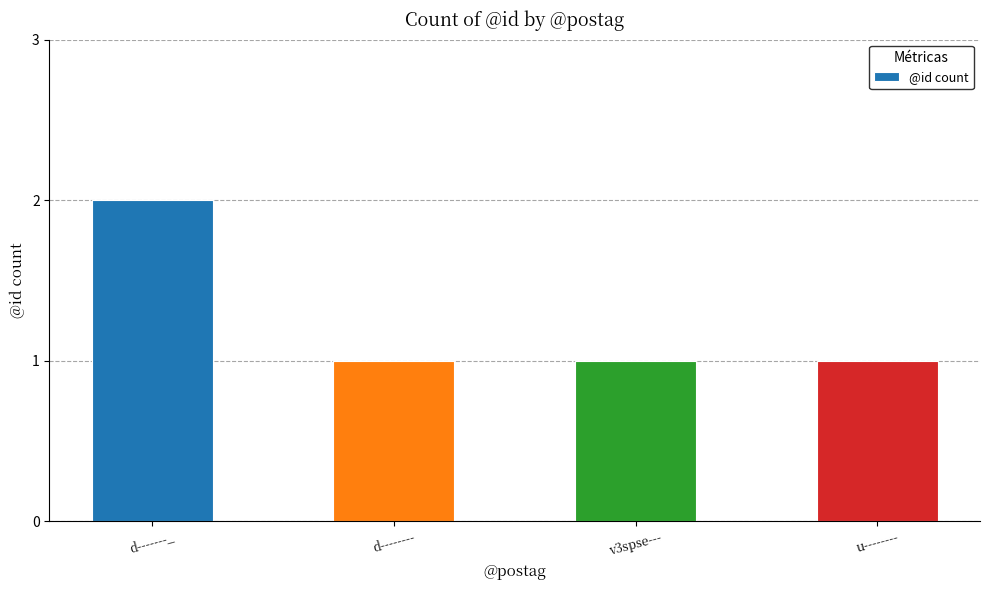

Reading left to right, what are all the values shown in this chart?

2	1	1	1